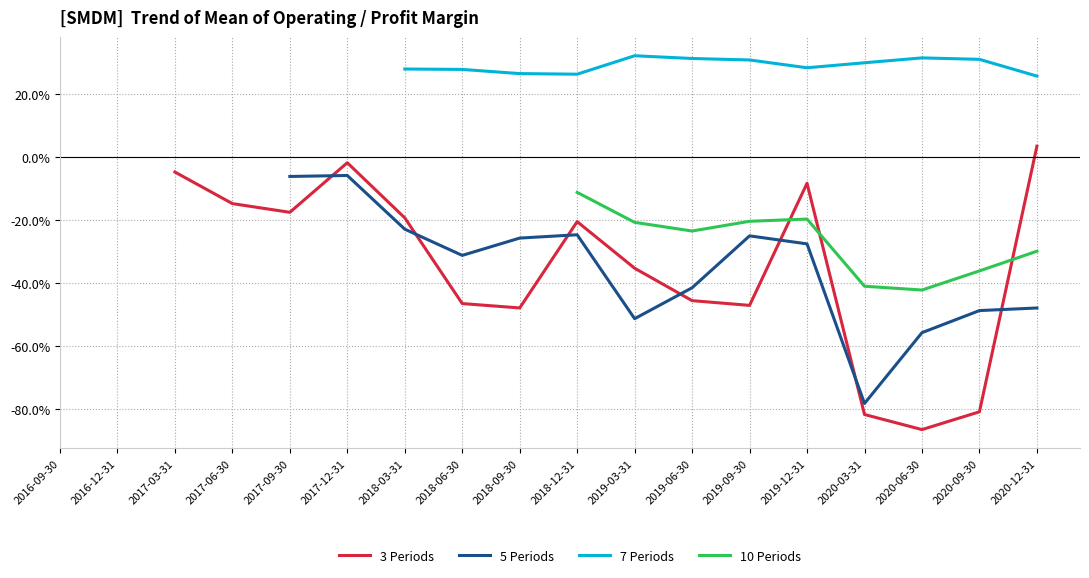

What is the value of the 3 Periods point at the 13th from the left?

-0.5